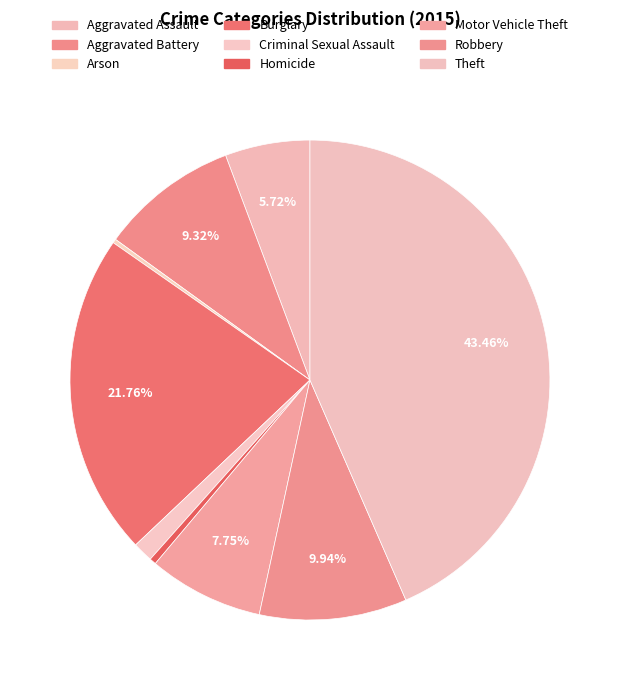

Rank the categories by value from lowest to highest.

Arson, Homicide, Criminal Sexual Assault, Aggravated Assault, Motor Vehicle Theft, Aggravated Battery, Robbery, Burglary, Theft